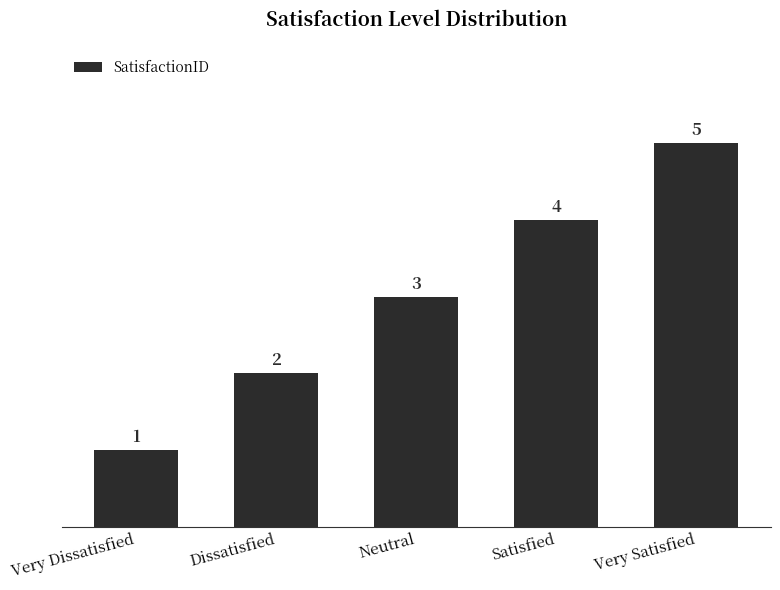

True or false: the data shows 6 at Satisfied.

False